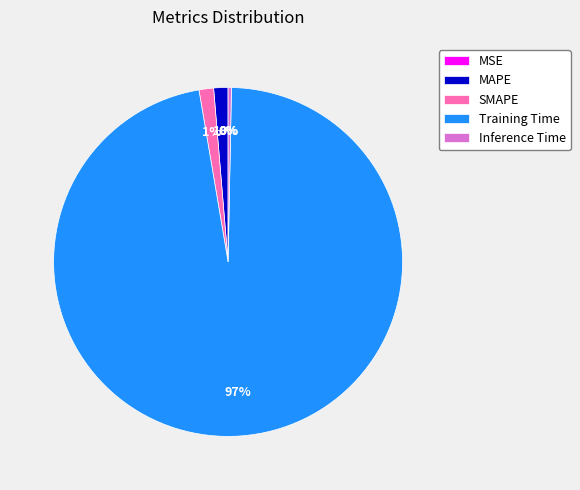

To the nearest percent, what is the difference between the Inference Time and SMAPE slice percentages?

1%